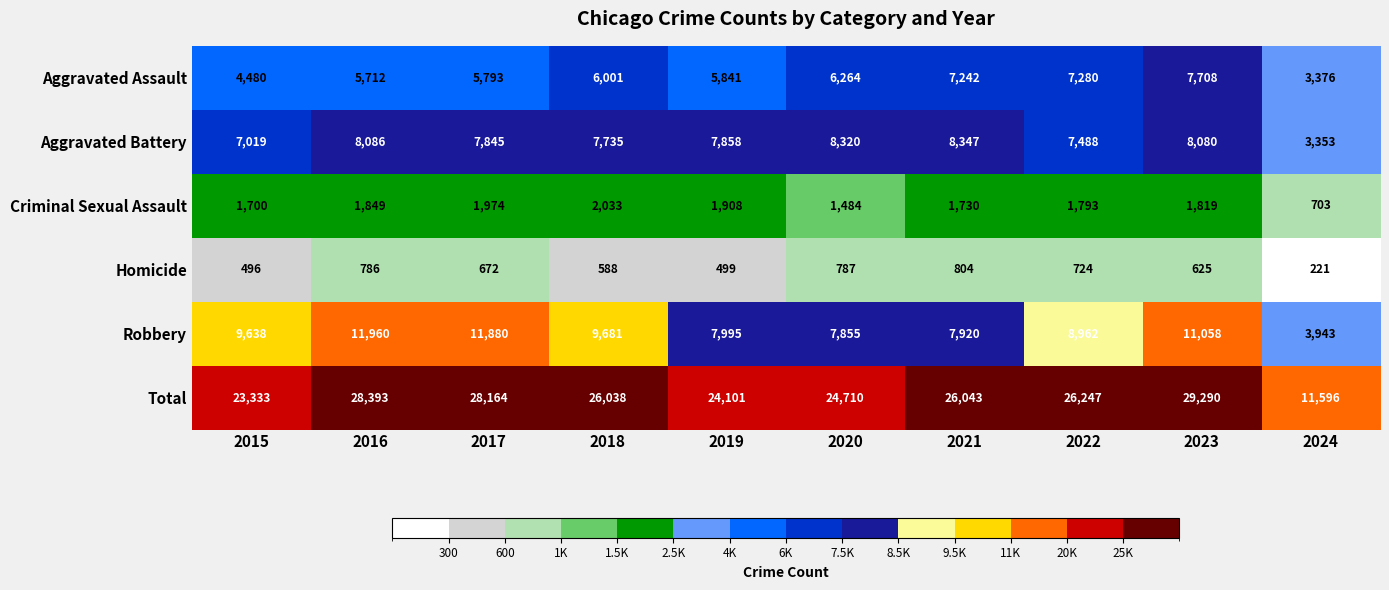

At which label is Total closest to 20443?

2015